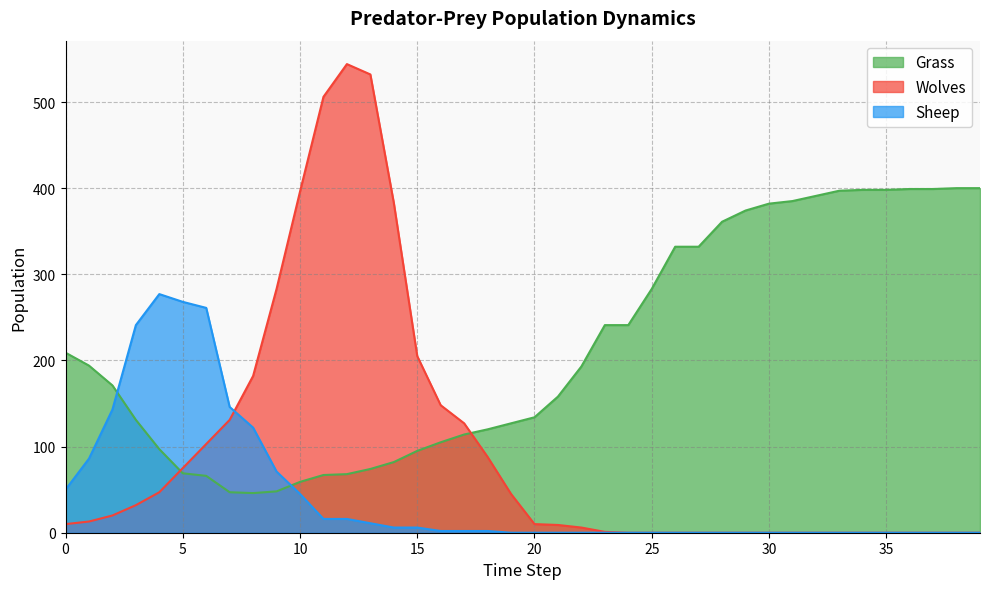

What is the sum of all Grass values?

8587